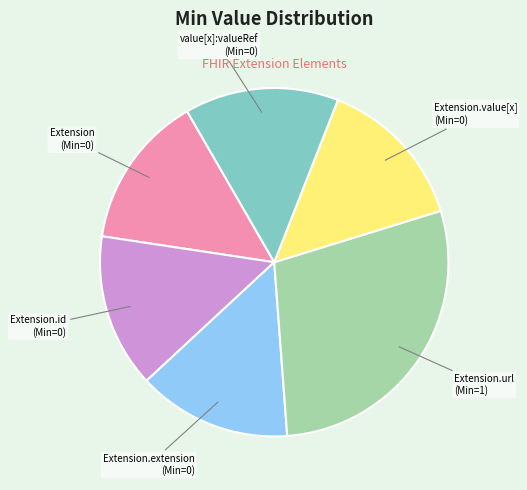

How many segments does this pie chart have?

6